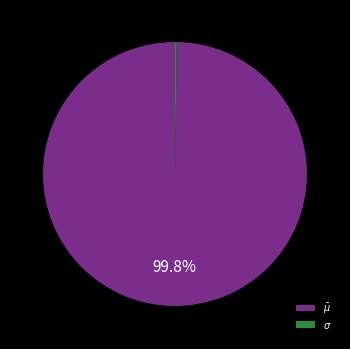

Is there any slice that represents more than half of the pie?

Yes